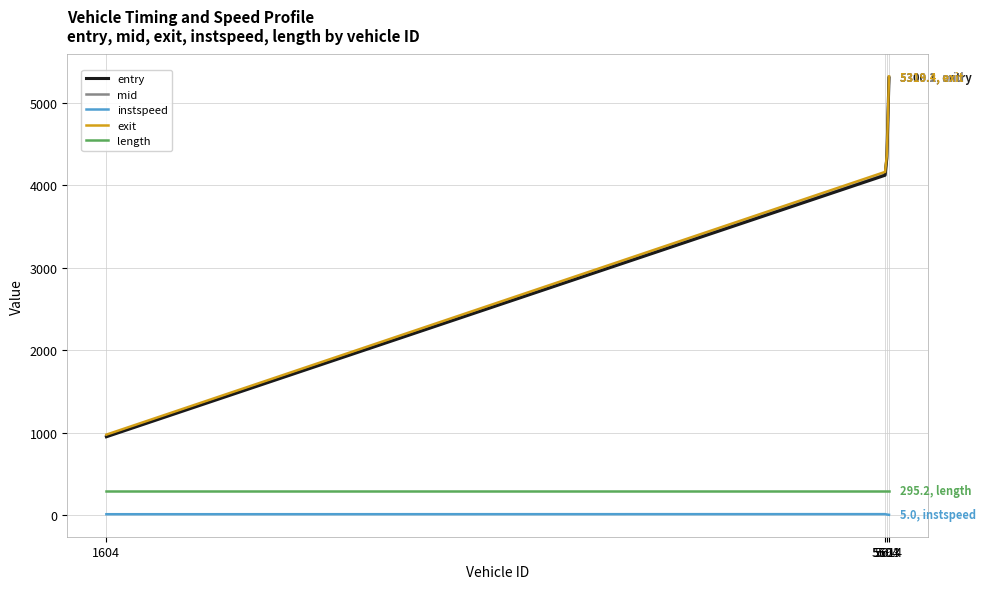

What is the spread (max minus min) of values at 5603?

4352.8